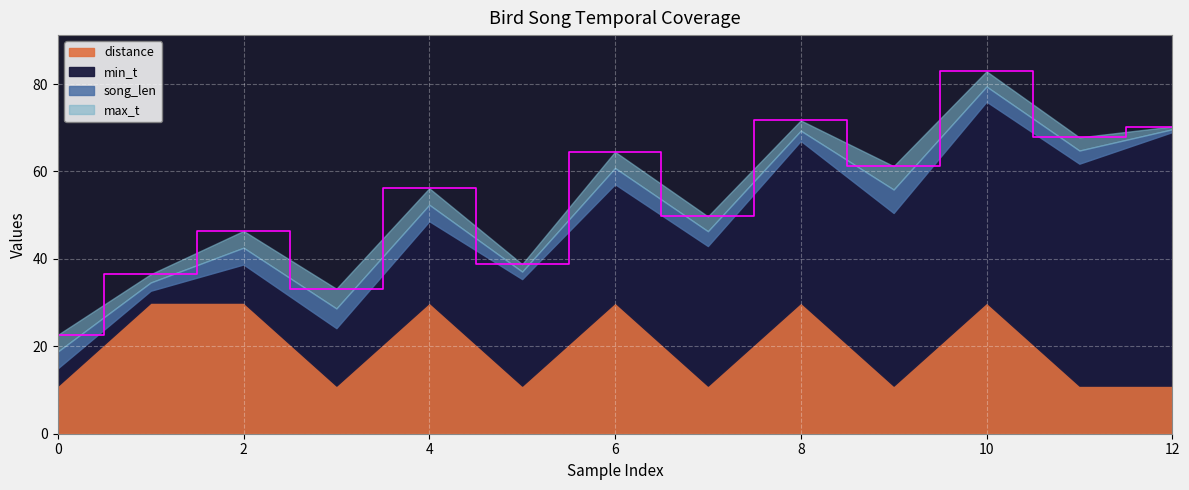

What is the sum of all distance values?

257.0